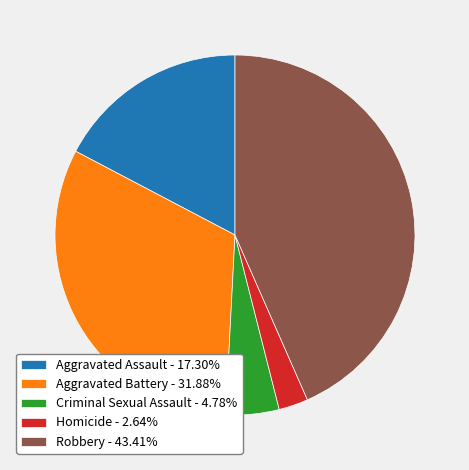

What is the smallest slice in the pie chart?

Homicide